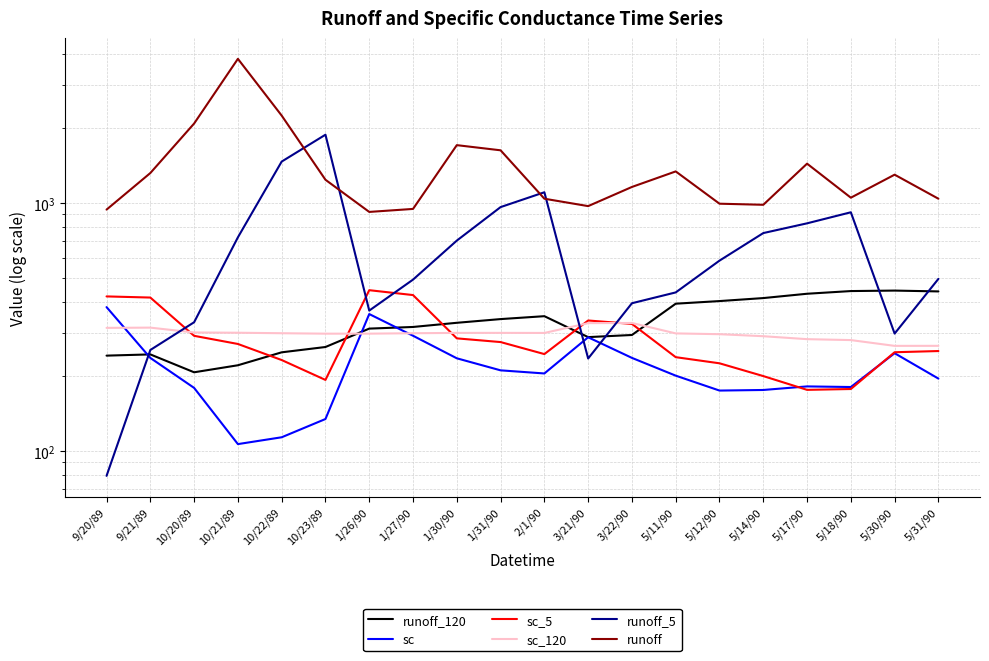

True or false: sc has a value of 491.5 at 1/27/90.

False